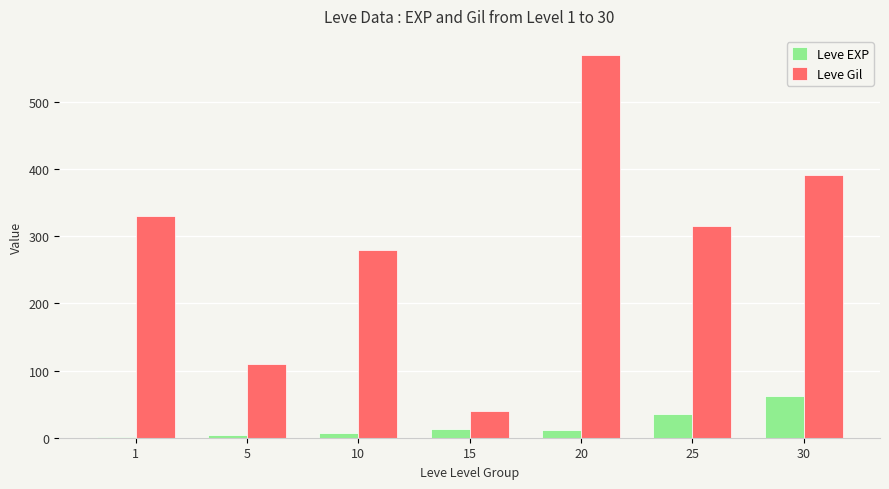

Between 15 and 30, which series saw the biggest shift?

Leve Gil